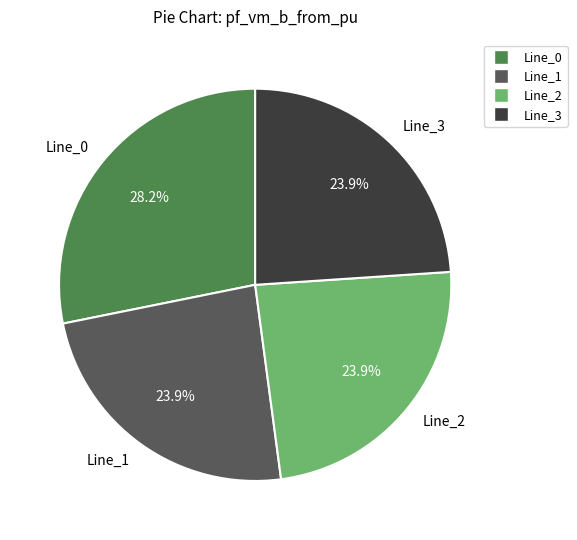

To the nearest percent, what is the difference between the largest and smallest slice percentages?

4%